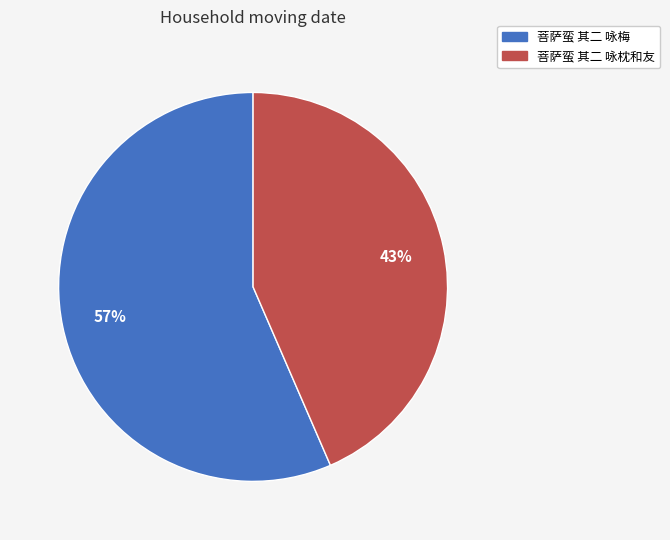

To the nearest percent, what is the average slice percentage?

50%